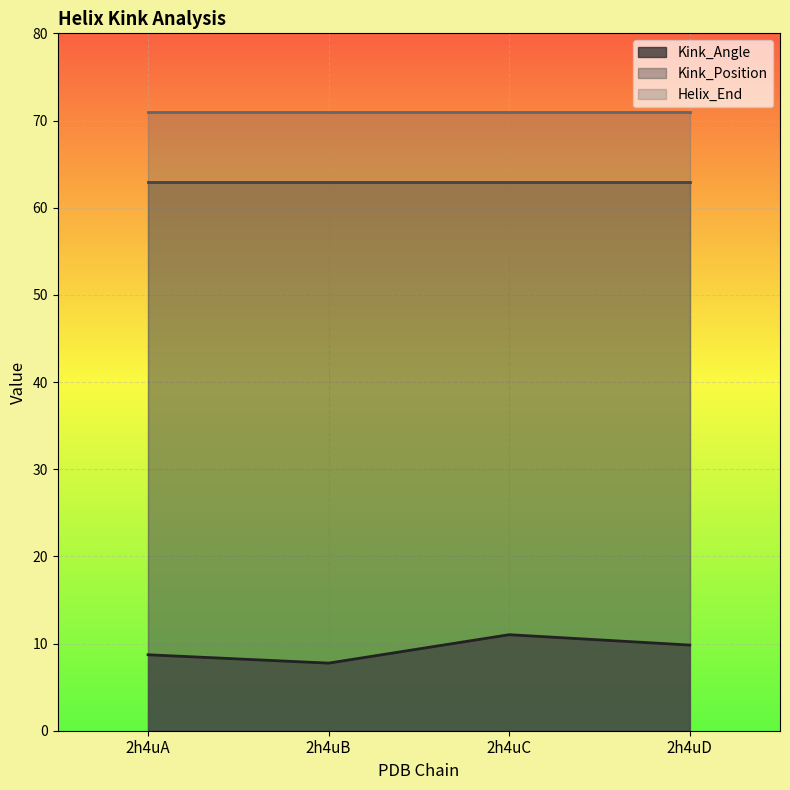

True or false: Helix_End has more than 2 points higher than both neighbors.

False